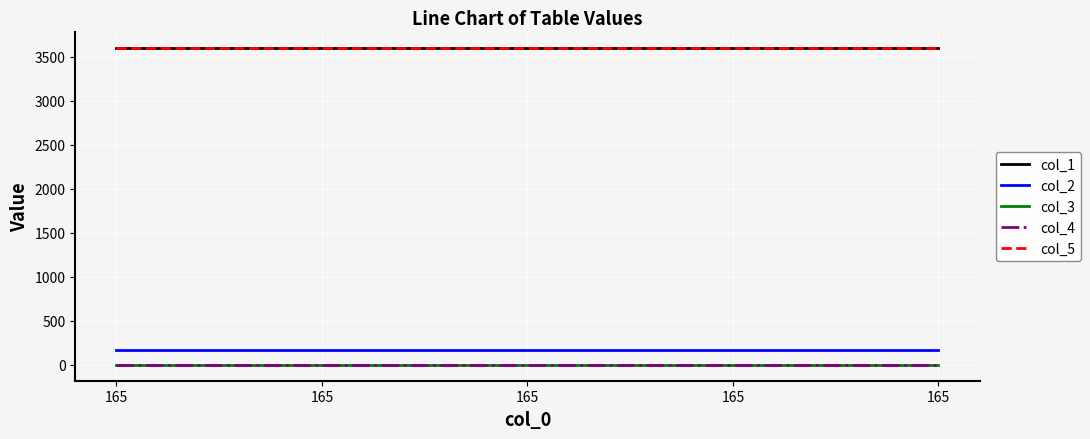

Does the chart have visible grid lines?

Yes